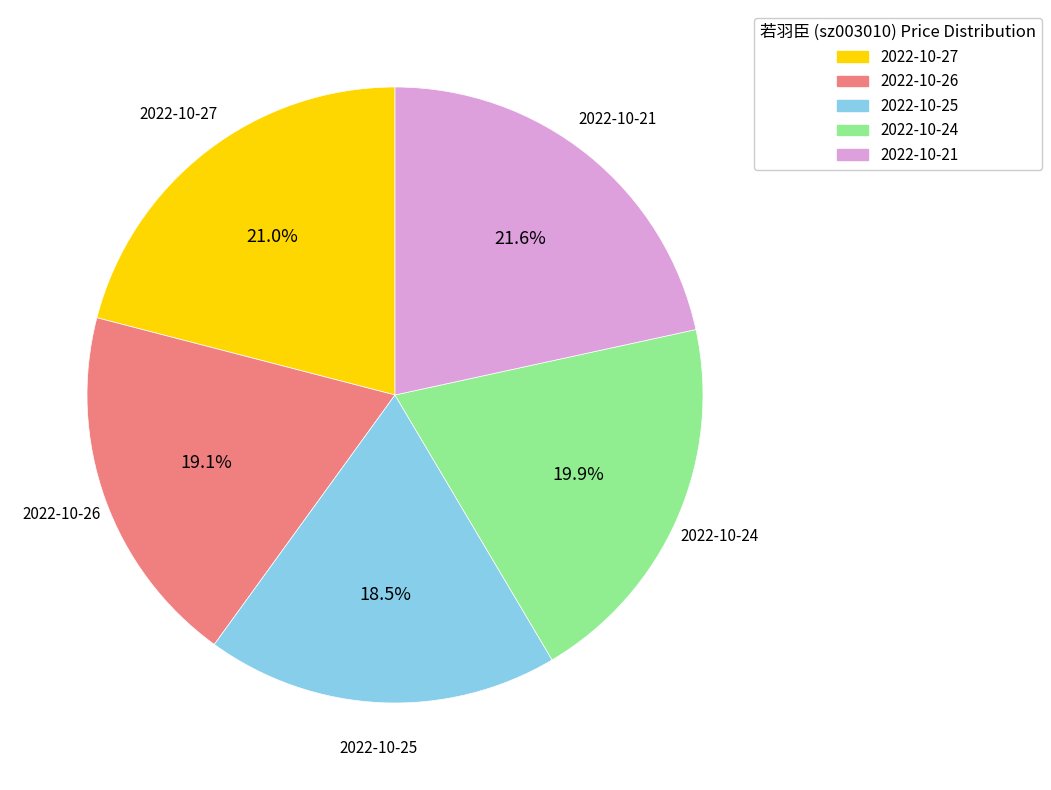

Rank the categories by value from lowest to highest.

2022-10-25, 2022-10-26, 2022-10-24, 2022-10-27, 2022-10-21